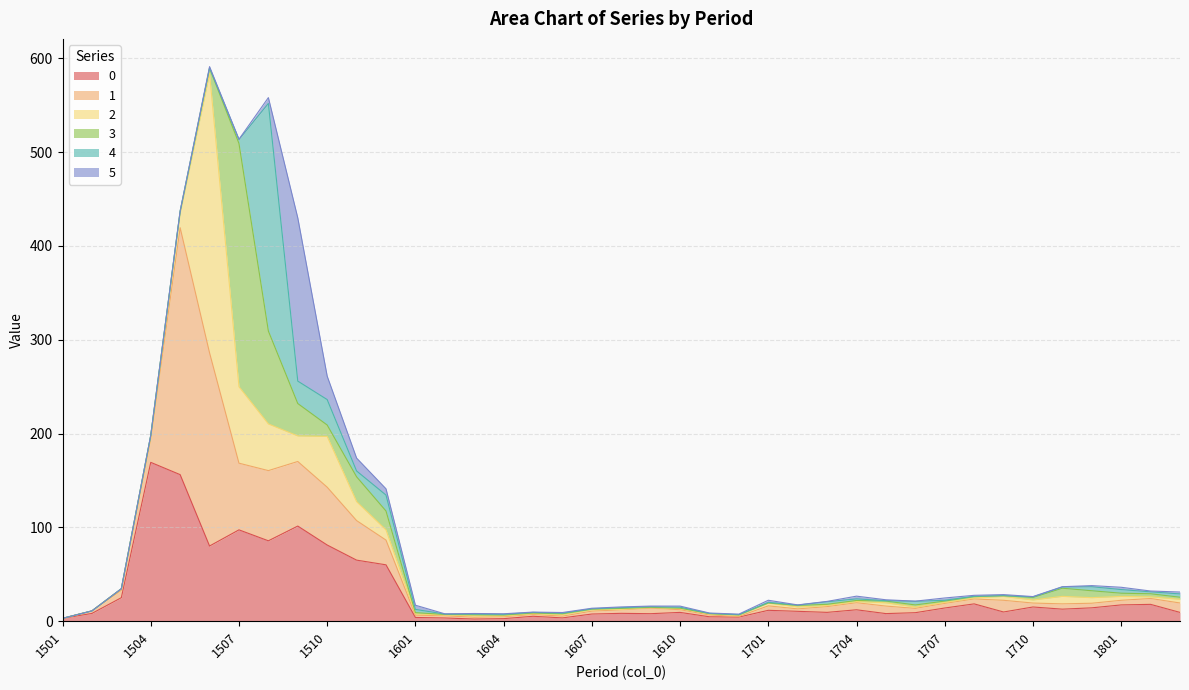

At which category does 2 reach its first local peak?

1506